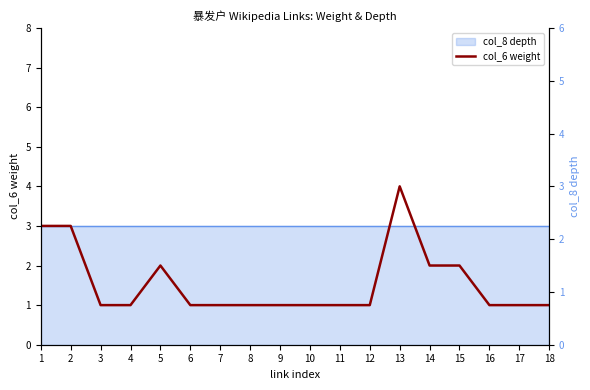

Which has a higher value, 3 or 15?

15